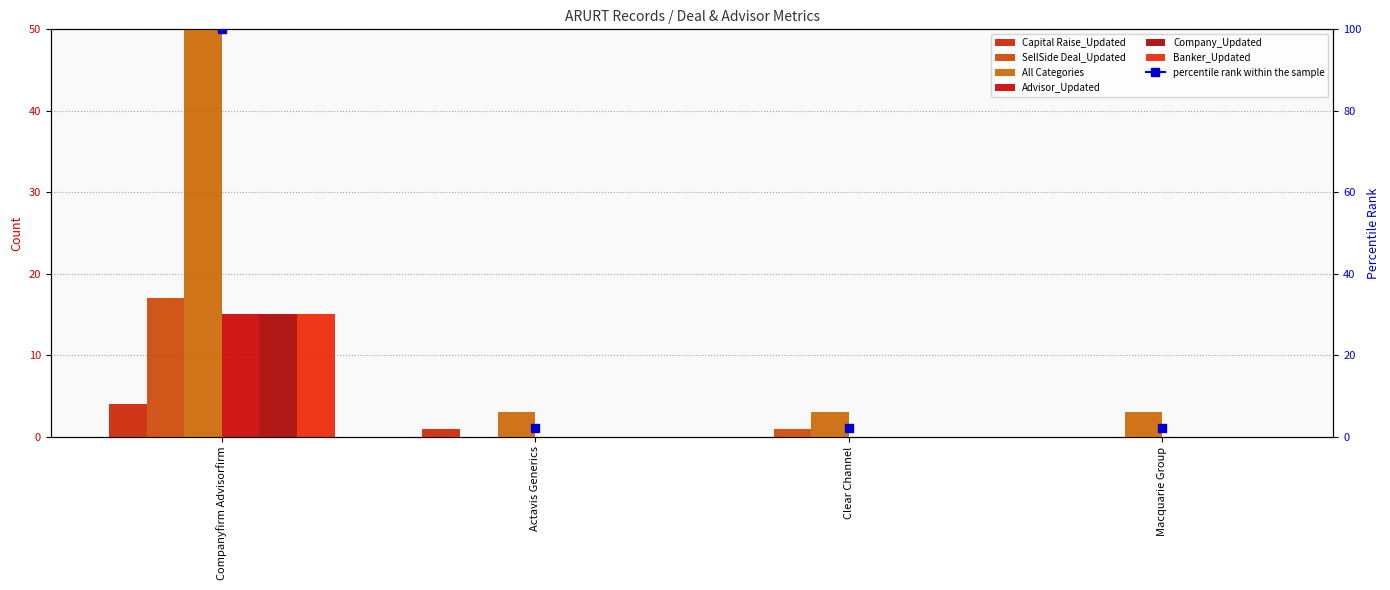

At which category does the chart reach its minimum across all series?

Clear Channel